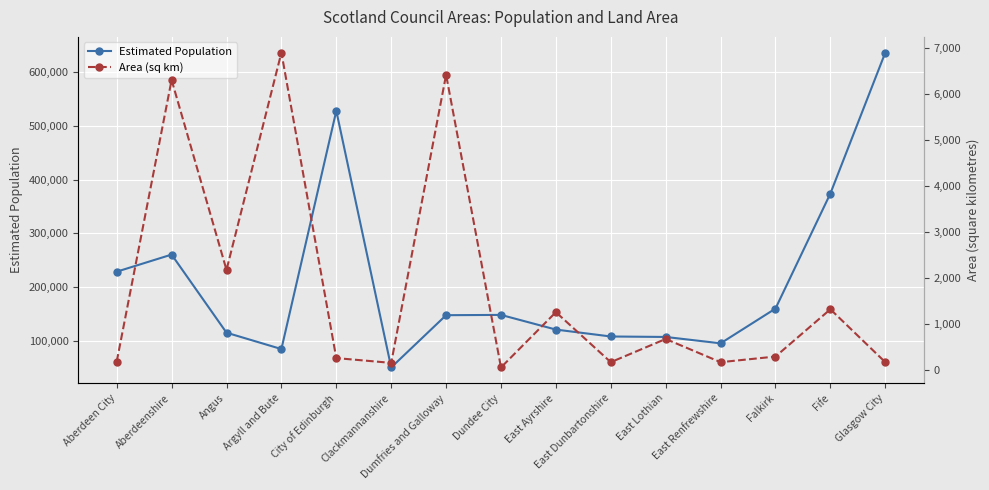

What is the value of the Estimated Population point at the 15th from the left?

635640